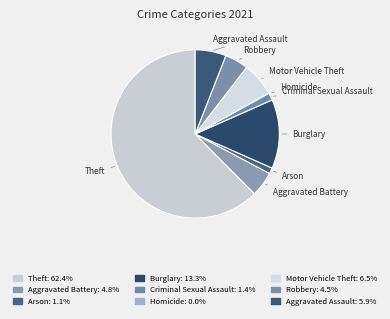

Between Burglary and Criminal Sexual Assault, which is larger?

Burglary